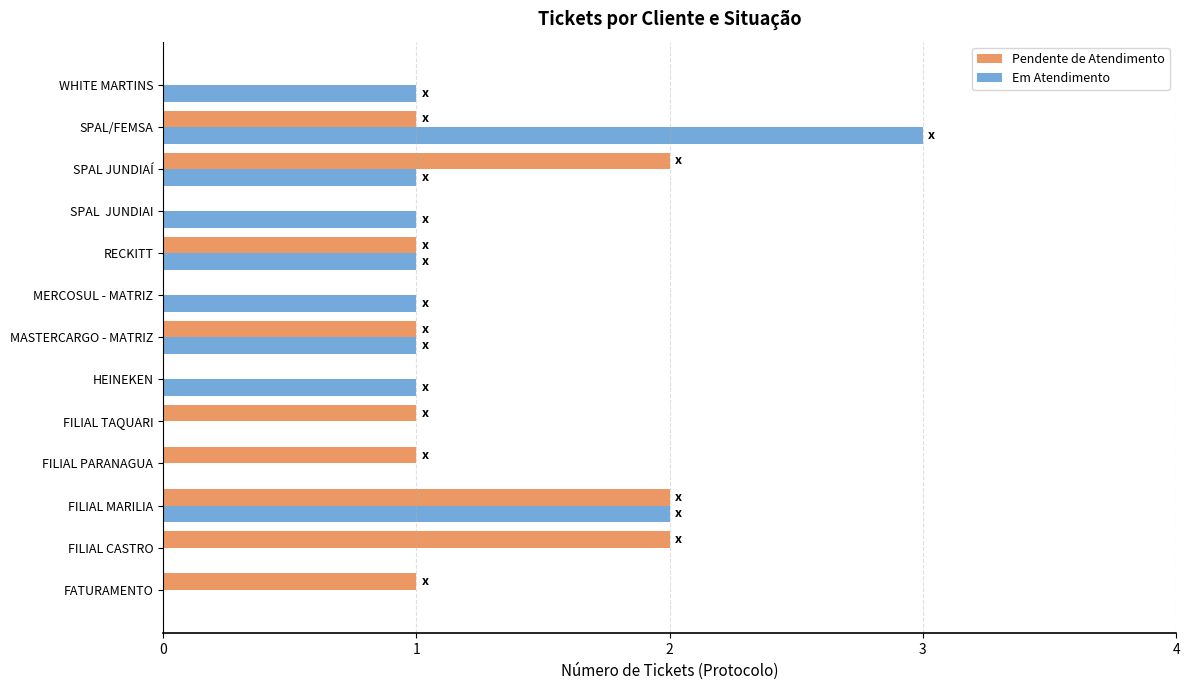

True or false: Pendente de Atendimento has a value of 0 at HEINEKEN.

True